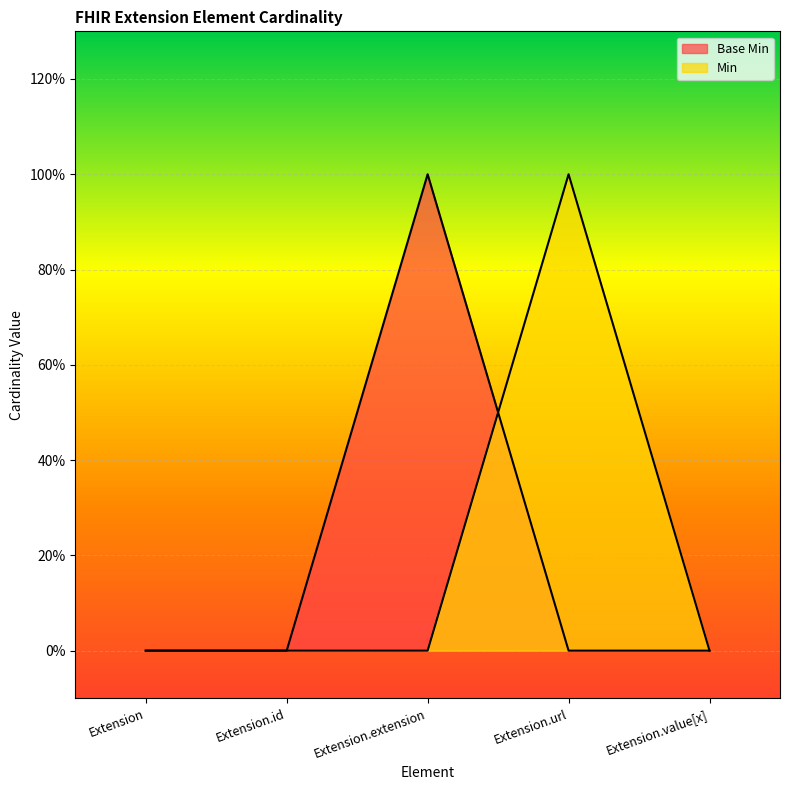

True or false: Min has more than 0 points higher than both neighbors.

True